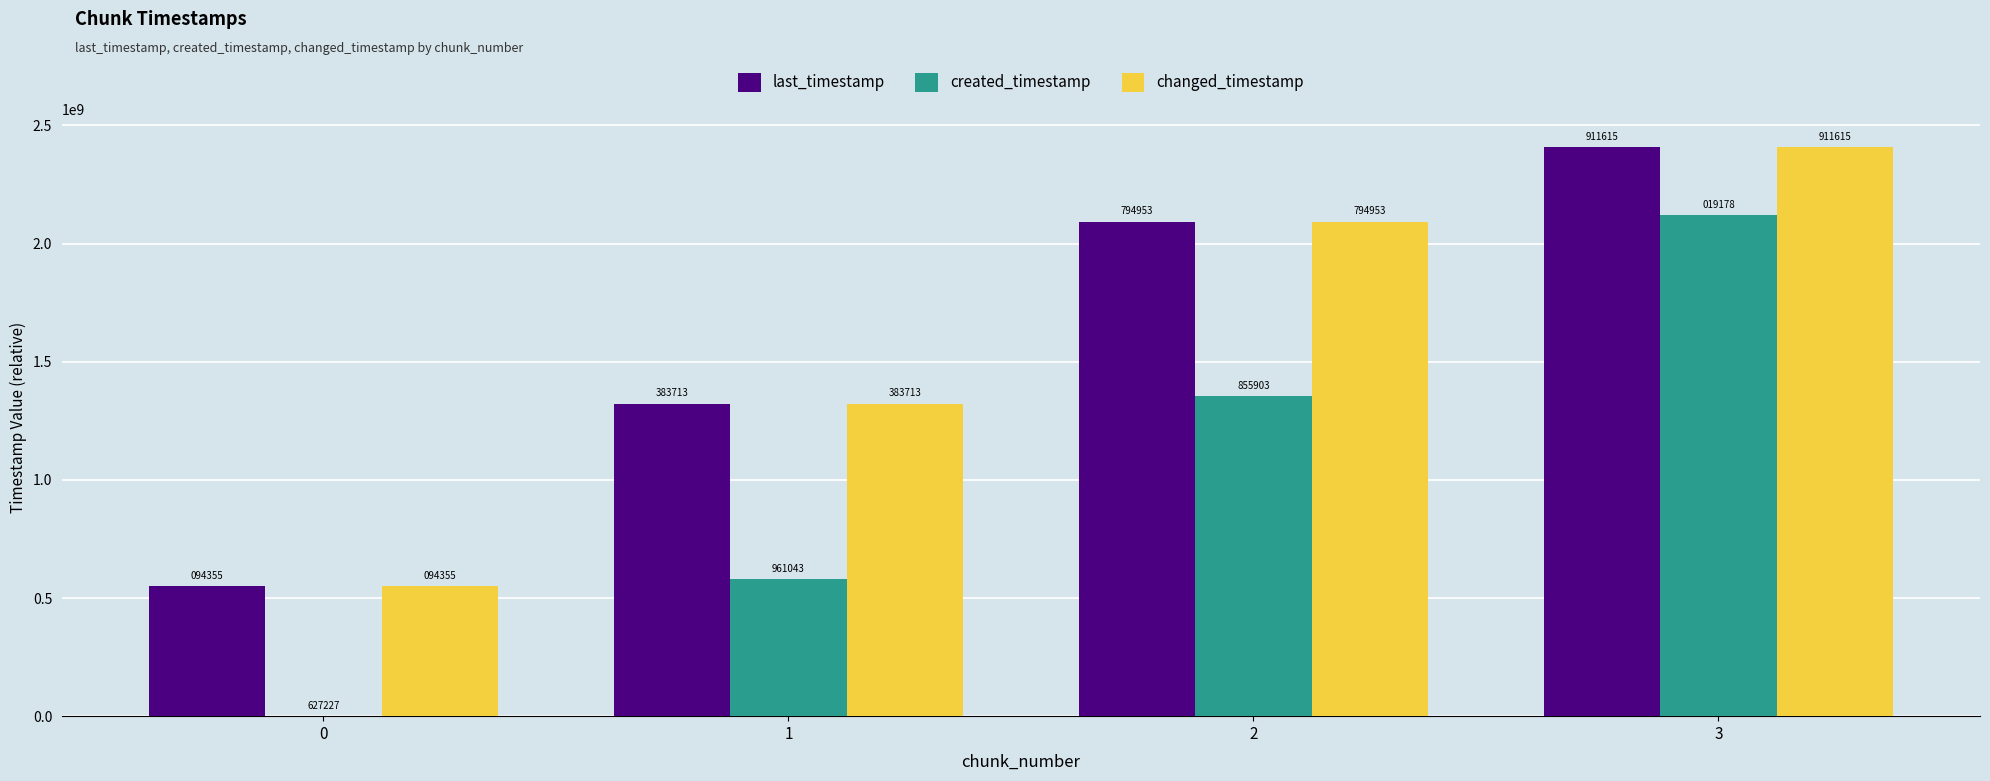

What is the value of the changed_timestamp bar at the 4th from the left?

2407284388